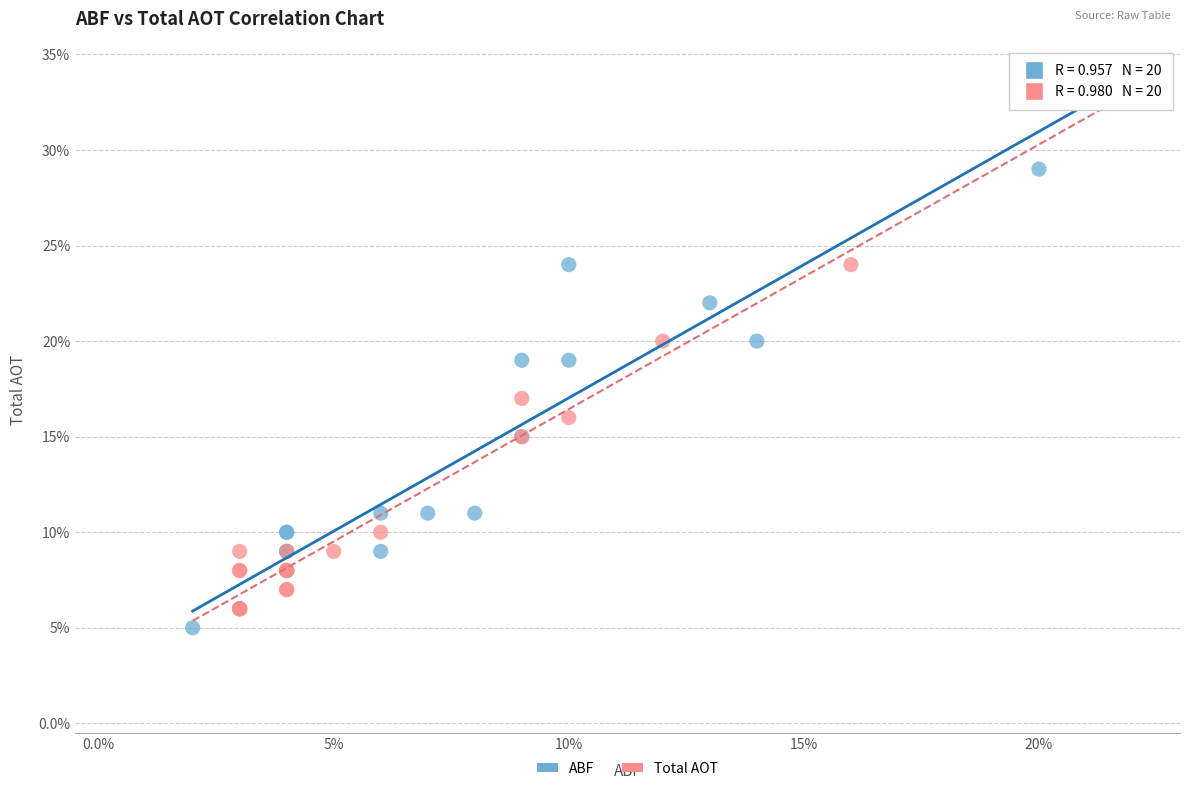

Which series contains the highest Y value?

ABF